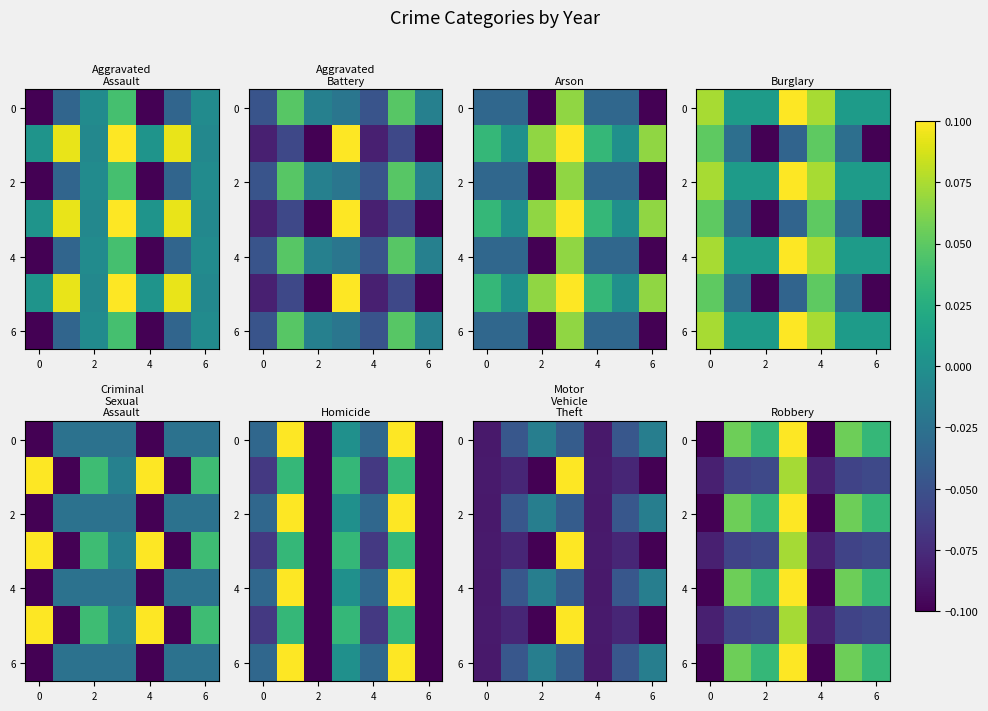

What is the total value across all series at 0?

-0.6